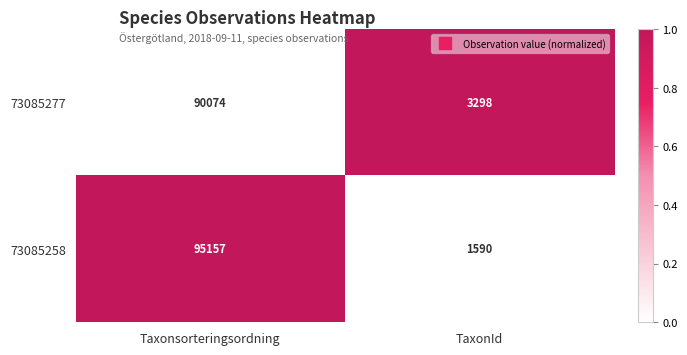

Rank the categories by 73085258 value from highest to lowest.

Taxonsorteringsordning, TaxonId